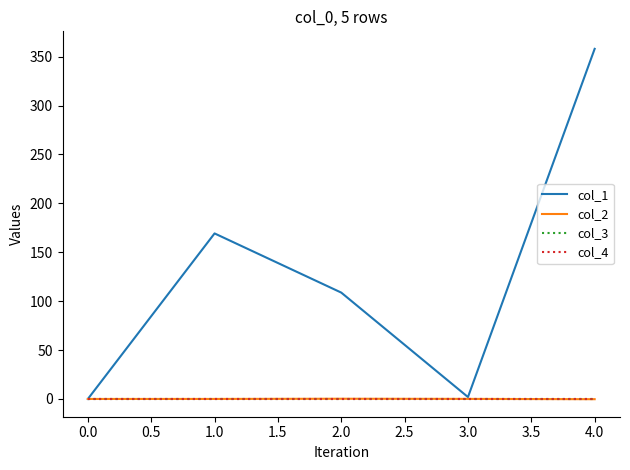

How many lines are shown in the chart?

4